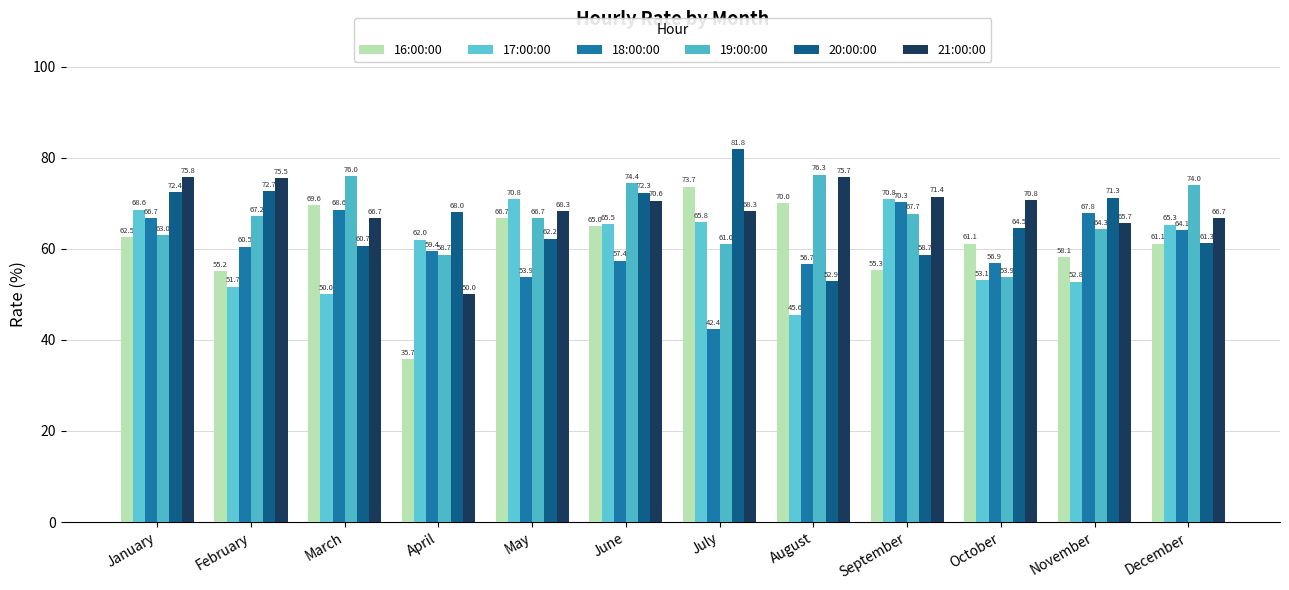

Between March and April, which series saw the biggest shift?

16:00:00